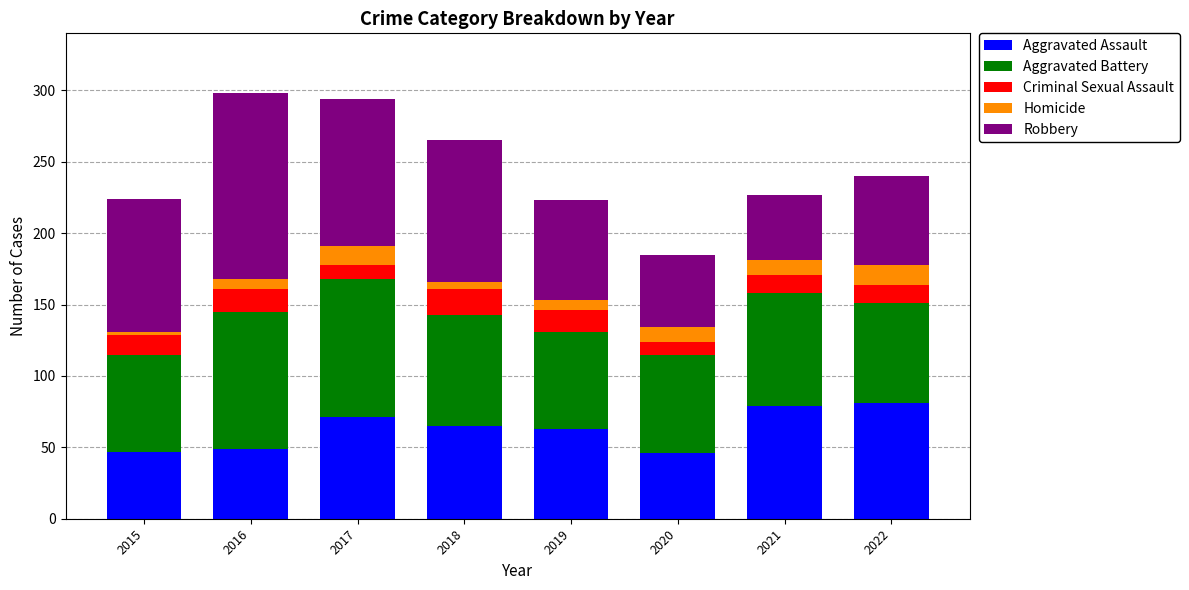

What is the highest value of the Aggravated Assault series?

81